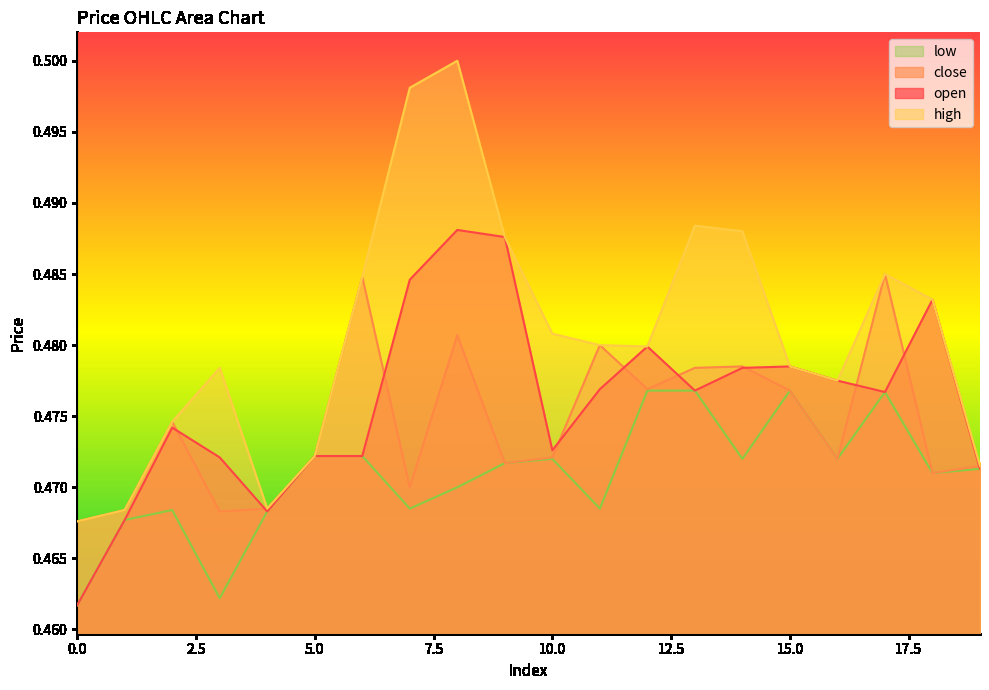

Reading right to left, transcribe all the data shown in this chart.

open: 19=0.5	18=0.5	17=0.5	16=0.5	15=0.5	14=0.5	13=0.5	12=0.5	11=0.5	10=0.5	9=0.5	8=0.5	7=0.5	6=0.5	5=0.5	4=0.5	3=0.5	2=0.5	1=0.5	0=0.5
close: 19=0.5	18=0.5	17=0.5	16=0.5	15=0.5	14=0.5	13=0.5	12=0.5	11=0.5	10=0.5	9=0.5	8=0.5	7=0.5	6=0.5	5=0.5	4=0.5	3=0.5	2=0.5	1=0.5	0=0.5
high: 19=0.5	18=0.5	17=0.5	16=0.5	15=0.5	14=0.5	13=0.5	12=0.5	11=0.5	10=0.5	9=0.5	8=0.5	7=0.5	6=0.5	5=0.5	4=0.5	3=0.5	2=0.5	1=0.5	0=0.5
low: 19=0.5	18=0.5	17=0.5	16=0.5	15=0.5	14=0.5	13=0.5	12=0.5	11=0.5	10=0.5	9=0.5	8=0.5	7=0.5	6=0.5	5=0.5	4=0.5	3=0.5	2=0.5	1=0.5	0=0.5